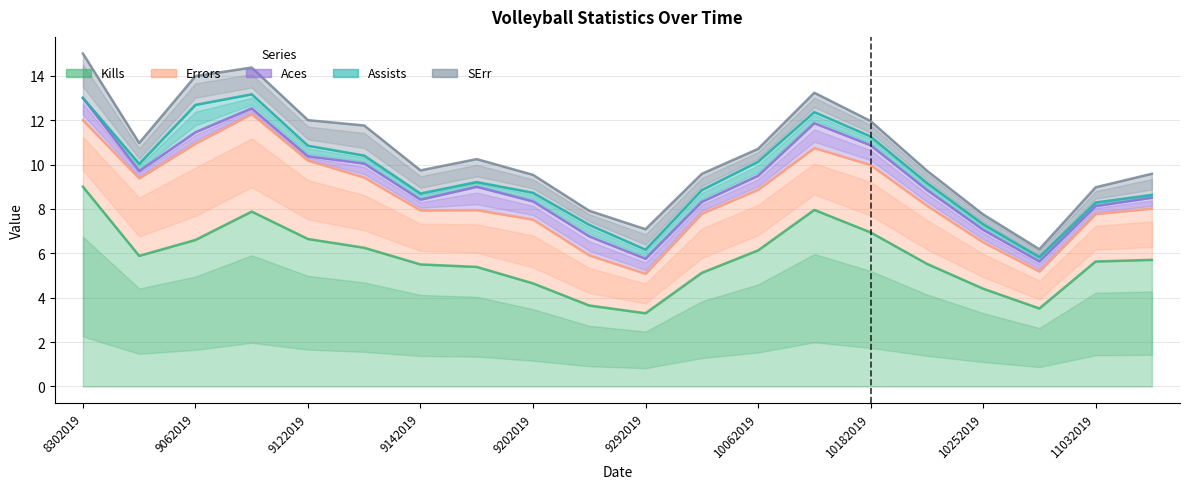

What is the sum of the SErr values at 8302019 and 10092019?

2.9